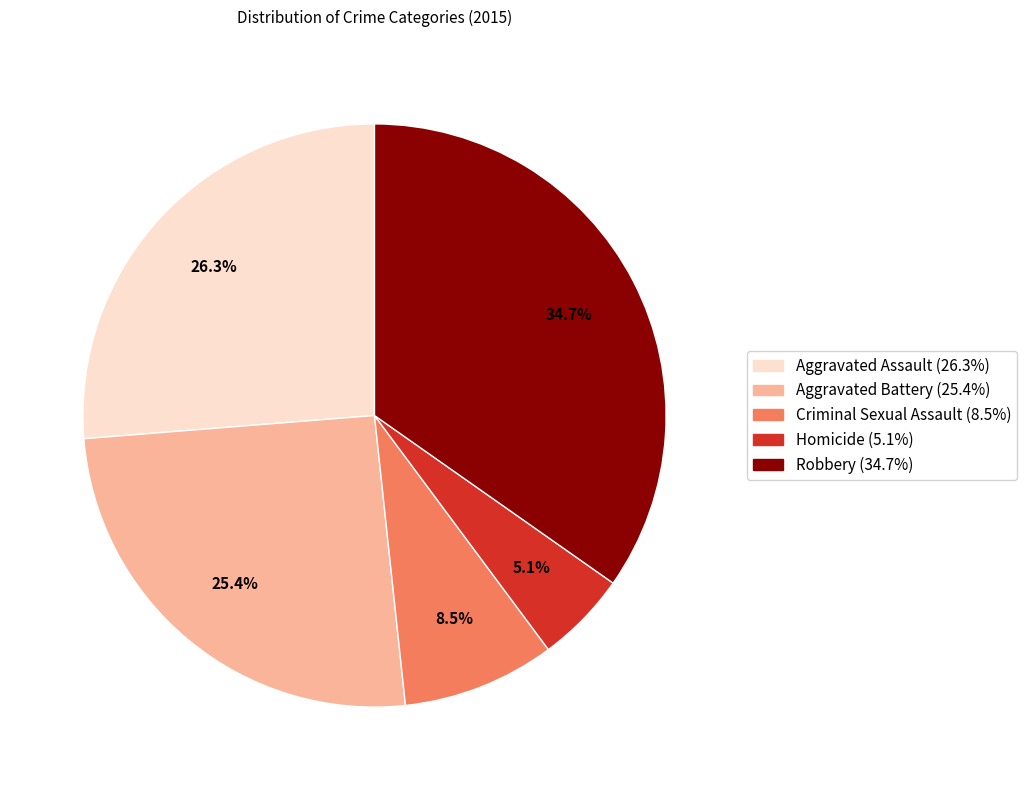

To the nearest percent, what is the difference between the Criminal Sexual Assault and Aggravated Assault slice percentages?

18%